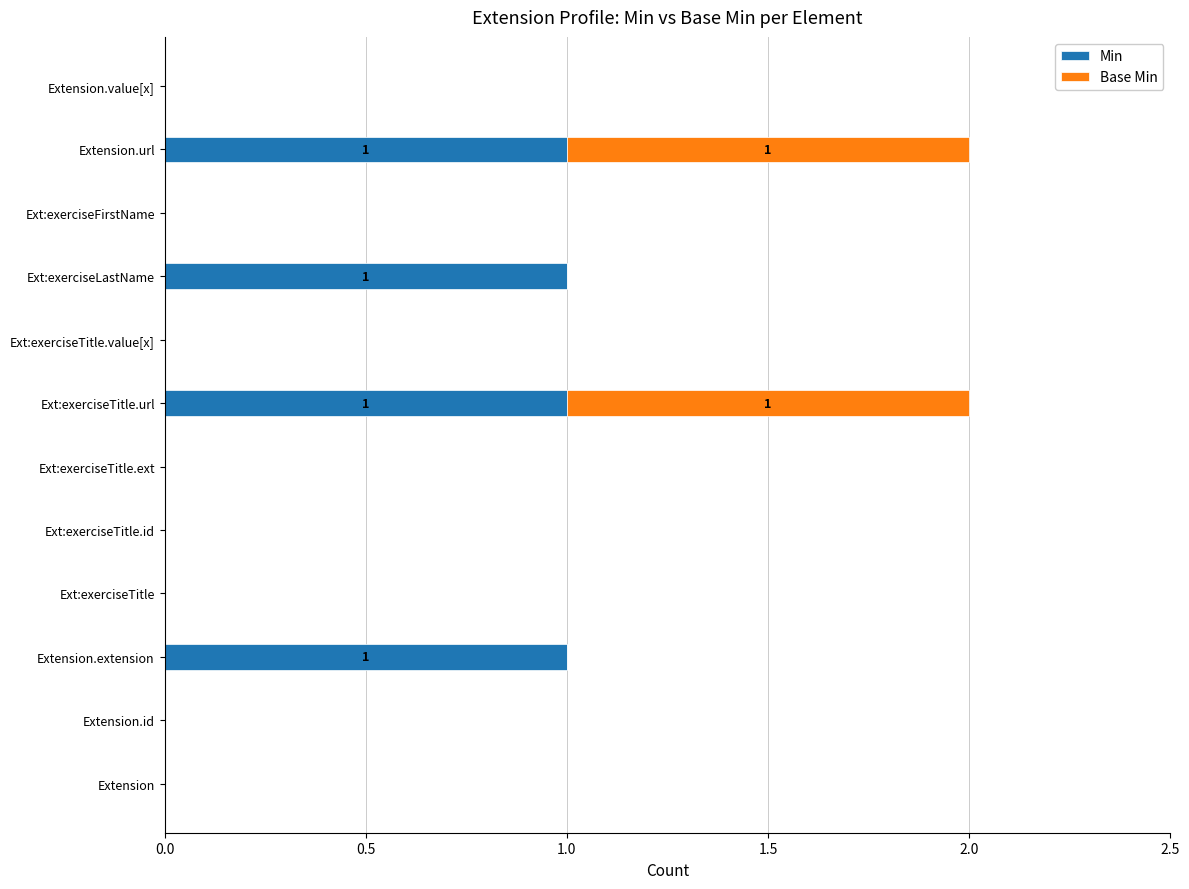

The value of Min at Ext:exerciseTitle.id is -1. True or false?

False